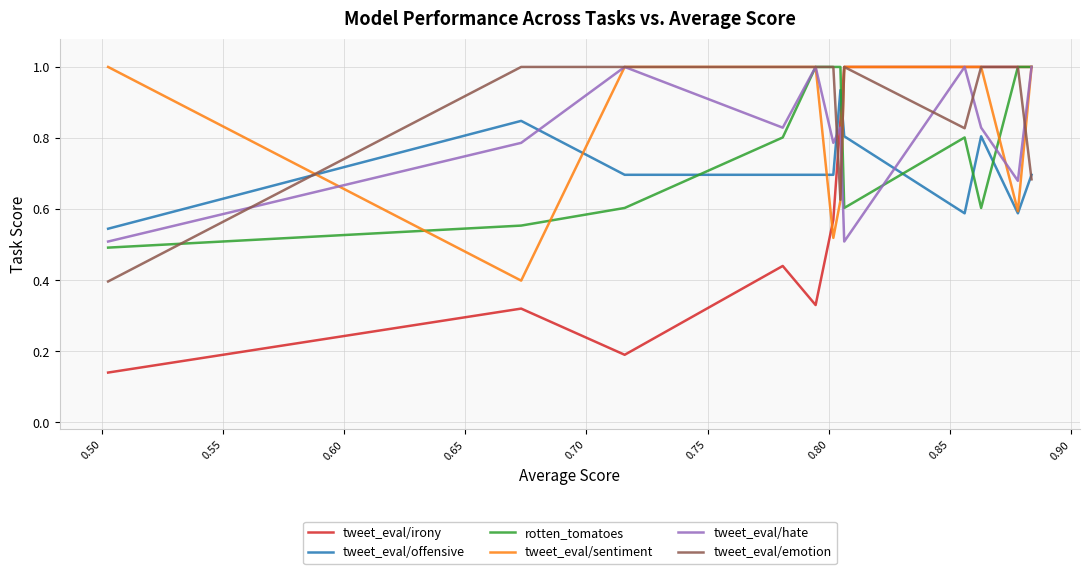

What is the average value of the tweet_eval/irony series?

0.7